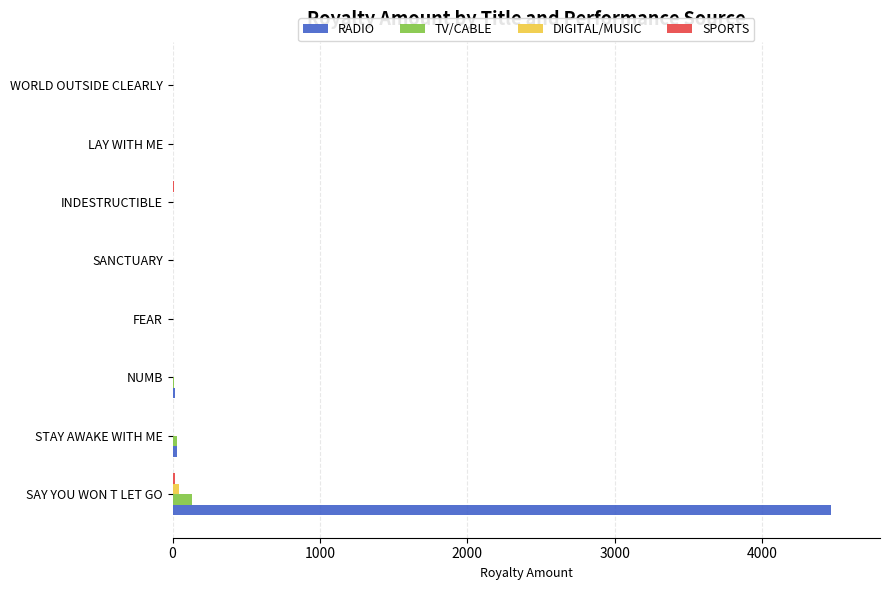

What is the highest value of the RADIO series?

4470.2